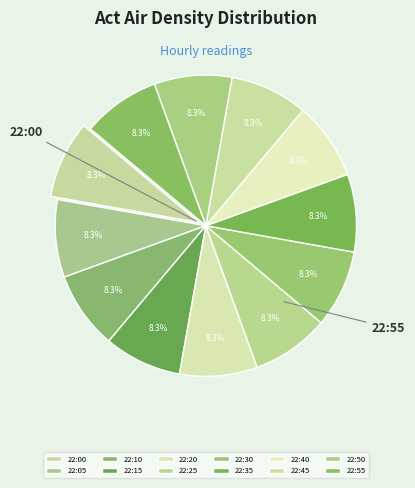

To the nearest percent, what percentage of the pie is 22:05?

8%